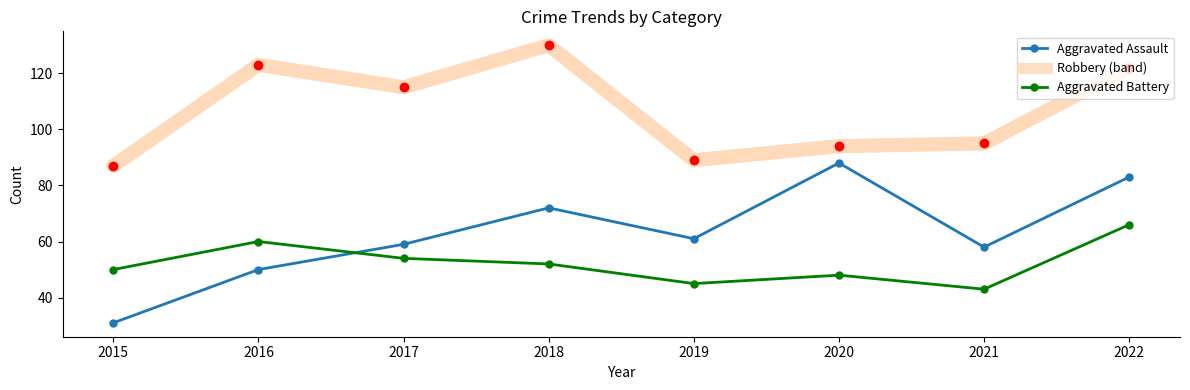

At which category is the sum across all series the highest?

2022